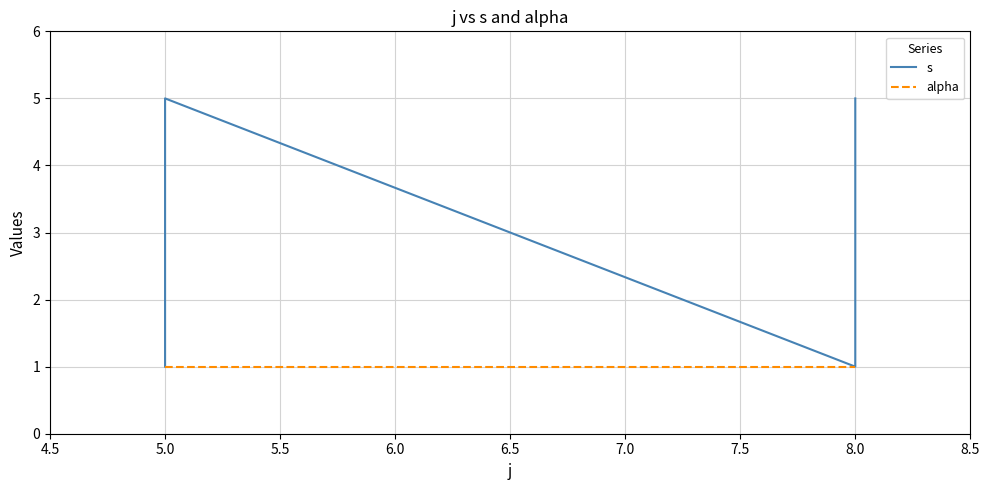

True or false: alpha has more than 1 points higher than both neighbors.

False